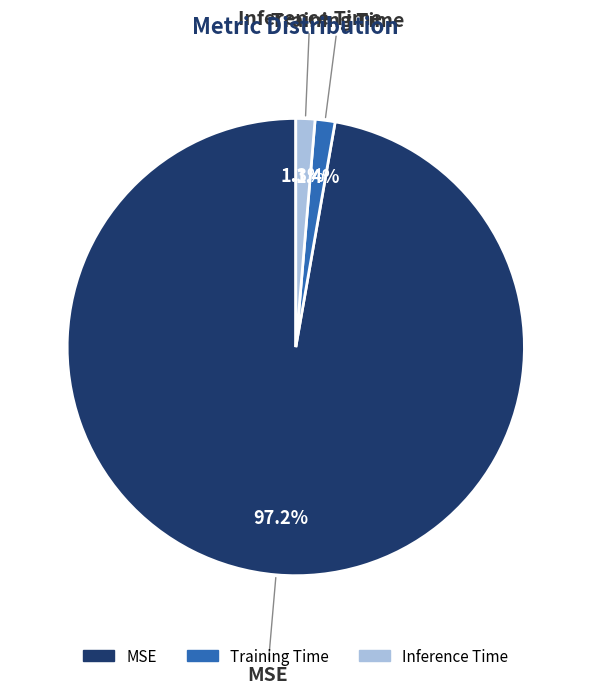

Is the sum of Inference Time and MSE greater than half?

Yes